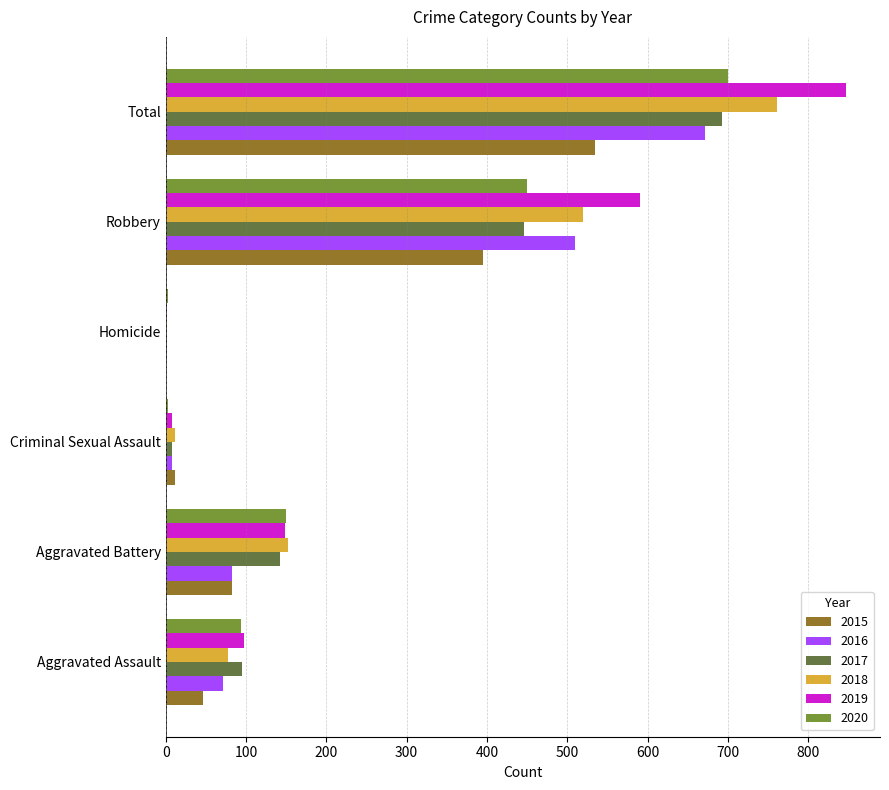

Where is 2018 nearest to the value 381?

Robbery